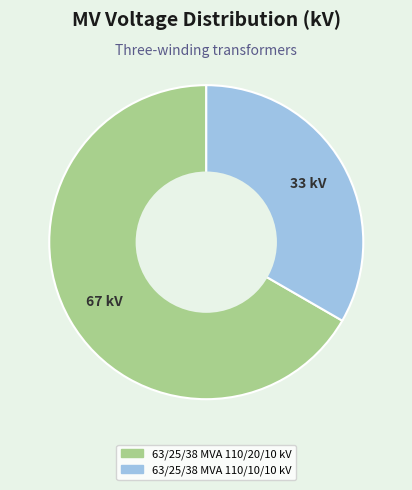

Is it true that 63/25/38 MVA 110/20/10 kV is 67% of the pie?

True